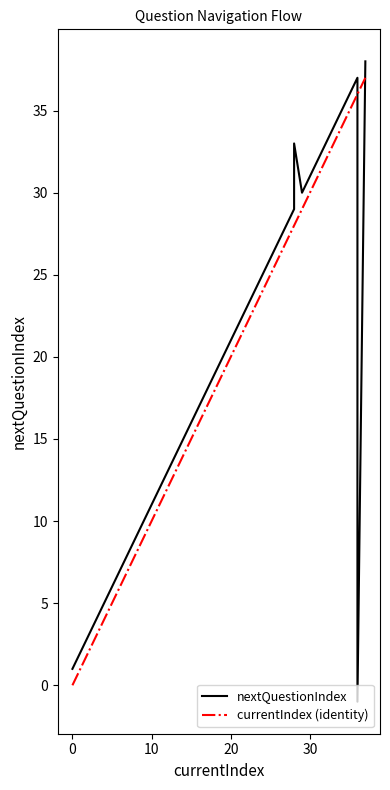

What is the difference between the second highest and minimum values in the currentIndex (identity) series?

36